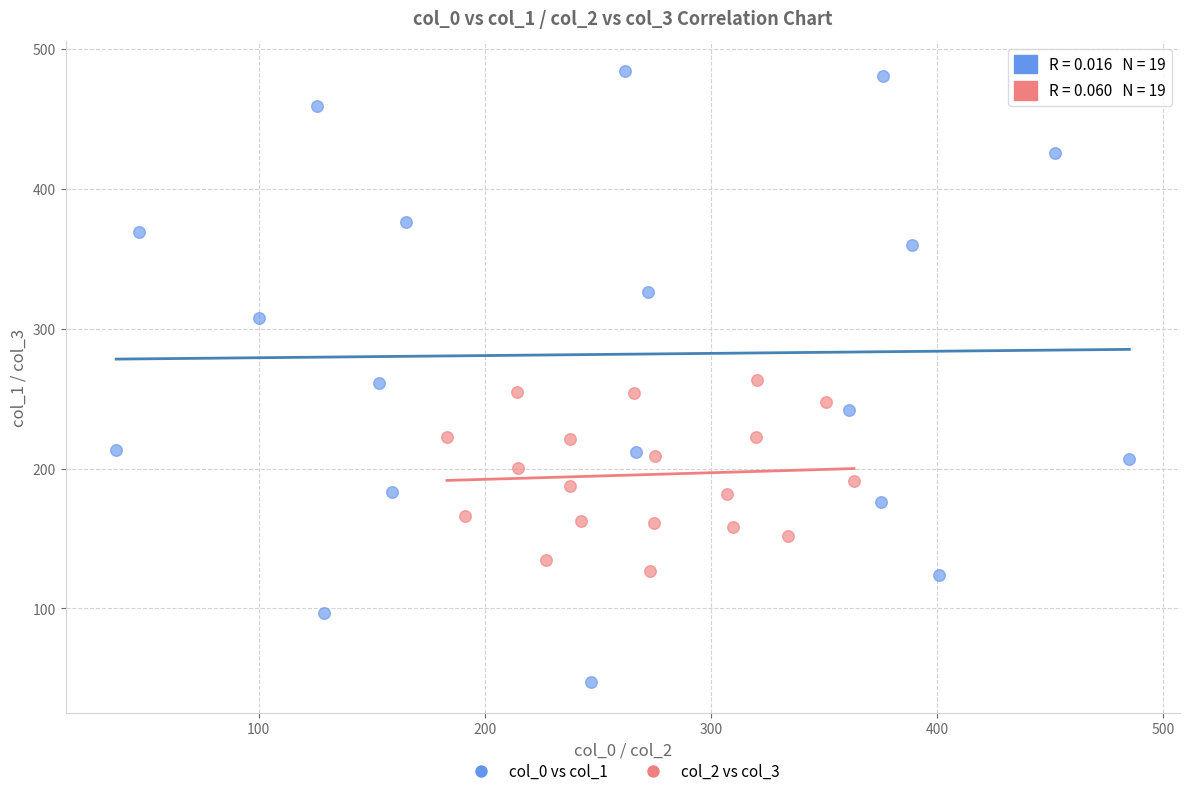

Which series contains the highest Y value?

col_0 vs col_1